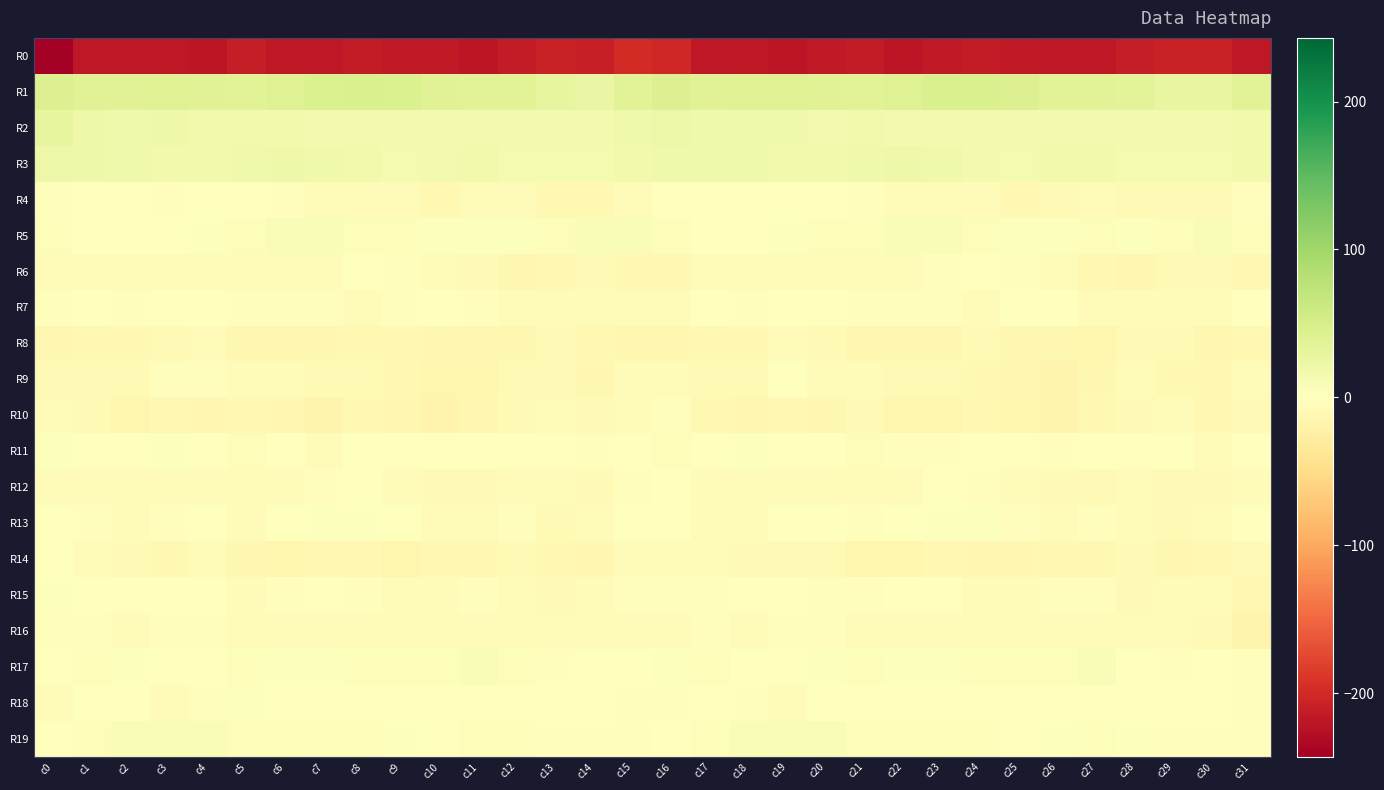

Reading right to left, what are all the values shown in this chart?

R0: c31=-217.4	c30=-208.5	c29=-208.5	c28=-211.4	c27=-217.9	c26=-218.1	c25=-215.0	c24=-214.0	c23=-215.8	c22=-218.6	c21=-213.6	c20=-215.0	c19=-220.0	c18=-217.0	c17=-218.3	c16=-201.6	c15=-198.9	c14=-209.5	c13=-208.3	c12=-214.2	c11=-218.8	c10=-216.3	c9=-214.8	c8=-213.6	c7=-218.1	c6=-216.9	c5=-212.3	c4=-218.4	c3=-218.3	c2=-218.1	c1=-218.1	c0=-243.0
R1: c31=37.8	c30=27.5	c29=26.6	c28=35.2	c27=37.7	c26=36.5	c25=43.5	c24=45.9	c23=46.2	c22=41.6	c21=37.8	c20=38.7	c19=40.8	c18=40.5	c17=38.4	c16=43.3	c15=37.9	c14=25.3	c13=29.6	c12=37.5	c11=36.5	c10=39.4	c9=44.7	c8=46.6	c7=44.2	c6=40.3	c5=37.7	c4=39.6	c3=41.2	c2=39.4	c1=38.9	c0=42.9
R2: c31=15.4	c30=13.7	c29=14.1	c28=14.8	c27=14.7	c26=13.4	c25=13.7	c24=13.5	c23=14.3	c22=14.7	c21=16.0	c20=14.3	c19=18.6	c18=18.4	c17=17.6	c16=20.9	c15=17.3	c14=14.0	c13=14.1	c12=14.7	c11=14.7	c10=13.7	c9=13.5	c8=14.0	c7=14.1	c6=15.4	c5=15.3	c4=15.6	c3=19.2	c2=17.6	c1=19.6	c0=28.8
R3: c31=16.1	c30=11.8	c29=13.0	c28=12.0	c27=15.5	c26=16.3	c25=11.9	c24=13.3	c23=17.3	c22=19.4	c21=18.6	c20=16.6	c19=16.4	c18=18.3	c17=18.4	c16=18.4	c15=15.7	c14=11.6	c13=12.8	c12=12.1	c11=17.0	c10=14.6	c9=11.4	c8=15.3	c7=18.2	c6=19.3	c5=17.8	c4=16.3	c3=17.1	c2=18.3	c1=19.0	c0=21.1
R4: c31=-3.7	c30=-8.5	c29=-9.5	c28=-8.8	c27=-5.8	c26=-8.2	c25=-9.5	c24=-5.7	c23=-6.3	c22=-4.3	c21=-2.1	c20=-0.2	c19=-1.6	c18=-1.8	c17=-0.9	c16=-0.9	c15=-4.1	c14=-9.5	c13=-9.5	c12=-7.6	c11=-5.9	c10=-10.0	c9=-7.5	c8=-5.6	c7=-6.0	c6=-3.6	c5=-1.0	c4=-0.5	c3=-2.2	c2=-1.4	c1=-1.5	c0=-2.3
R5: c31=5.7	c30=7.1	c29=5.1	c28=3.2	c27=4.1	c26=3.2	c25=2.7	c24=5.2	c23=5.7	c22=6.8	c21=4.3	c20=4.1	c19=2.4	c18=1.7	c17=1.3	c16=3.9	c15=7.2	c14=6.6	c13=4.2	c12=3.8	c11=3.2	c10=2.4	c9=4.1	c8=5.2	c7=6.5	c6=6.3	c5=3.9	c4=3.5	c3=1.9	c2=1.4	c1=1.6	c0=3.8
R6: c31=-10.6	c30=-8.6	c29=-8.4	c28=-12.3	c27=-10.4	c26=-5.0	c25=-3.4	c24=-0.7	c23=-3.5	c22=-6.8	c21=-6.2	c20=-5.1	c19=-4.8	c18=-3.9	c17=-5.5	c16=-10.9	c15=-10.1	c14=-8.1	c13=-9.6	c12=-12.7	c11=-8.7	c10=-4.3	c9=-2.3	c8=-0.8	c7=-5.5	c6=-6.0	c5=-6.1	c4=-5.3	c3=-4.0	c2=-4.5	c1=-6.1	c0=-5.8
R7: c31=-1.1	c30=-4.6	c29=-6.2	c28=-3.8	c27=-4.1	c26=-0.4	c25=-1.2	c24=-5.3	c23=-3.6	c22=-3.4	c21=-3.0	c20=-1.4	c19=-1.4	c18=-2.5	c17=-1.3	c16=-4.3	c15=-3.9	c14=-5.9	c13=-5.3	c12=-4.0	c11=-3.5	c10=0.2	c9=-2.8	c8=-5.1	c7=-3.3	c6=-2.9	c5=-2.8	c4=-1.1	c3=-1.4	c2=-3.0	c1=-1.0	c0=-2.7
R8: c31=-10.6	c30=-12.0	c29=-9.2	c28=-9.3	c27=-13.9	c26=-11.7	c25=-11.5	c24=-9.0	c23=-12.1	c22=-12.0	c21=-11.9	c20=-8.8	c19=-6.2	c18=-11.3	c17=-9.6	c16=-12.0	c15=-12.9	c14=-11.2	c13=-8.5	c12=-11.4	c11=-13.2	c10=-12.0	c9=-10.2	c8=-9.6	c7=-12.8	c6=-11.5	c5=-11.8	c4=-6.3	c3=-8.5	c2=-11.3	c1=-10.3	c0=-13.0
R9: c31=-3.8	c30=-10.6	c29=-9.9	c28=-7.6	c27=-12.3	c26=-15.3	c25=-12.4	c24=-9.7	c23=-8.4	c22=-7.6	c21=-6.5	c20=-4.5	c19=-1.5	c18=-7.7	c17=-8.7	c16=-4.3	c15=-6.6	c14=-11.5	c13=-8.3	c12=-8.6	c11=-14.0	c10=-15.0	c9=-10.8	c8=-9.4	c7=-8.1	c6=-7.3	c5=-6.1	c4=-2.5	c3=-3.7	c2=-9.3	c1=-8.4	c0=-7.8
R10: c31=-8.7	c30=-10.3	c29=-6.1	c28=-8.0	c27=-11.3	c26=-15.5	c25=-14.9	c24=-10.4	c23=-13.9	c22=-14.6	c21=-8.9	c20=-12.5	c19=-10.0	c18=-12.2	c17=-11.0	c16=-3.5	c15=-7.6	c14=-8.8	c13=-5.9	c12=-9.2	c11=-12.6	c10=-16.1	c9=-12.5	c8=-10.9	c7=-15.7	c6=-12.1	c5=-9.8	c4=-12.1	c3=-10.1	c2=-13.3	c1=-9.0	c0=-5.8
R11: c31=-0.2	c30=-4.2	c29=-0.7	c28=-0.2	c27=-0.4	c26=-2.1	c25=-0.7	c24=-1.1	c23=-2.8	c22=-2.8	c21=5.2	c20=1.1	c19=0.7	c18=2.6	c17=-1.2	c16=4.3	c15=1.5	c14=-3.3	c13=0.3	c12=-0.5	c11=-0.6	c10=-1.6	c9=-0.4	c8=-1.3	c7=-4.2	c6=0.5	c5=4.8	c4=-0.0	c3=2.0	c2=1.1	c1=-1.4	c0=2.3
R12: c31=-4.6	c30=-8.9	c29=-8.6	c28=-5.7	c27=-7.9	c26=-8.5	c25=-6.8	c24=-2.7	c23=-1.7	c22=-5.8	c21=-4.9	c20=-5.4	c19=-5.6	c18=-4.6	c17=-5.7	c16=-1.8	c15=-2.2	c14=-9.4	c13=-7.0	c12=-6.4	c11=-7.9	c10=-7.7	c9=-5.6	c8=-1.3	c7=-3.5	c6=-5.6	c5=-5.0	c4=-5.5	c3=-5.2	c2=-4.7	c1=-6.2	c0=-4.4
R13: c31=-0.9	c30=-5.6	c29=-8.8	c28=-4.4	c27=-3.3	c26=-5.2	c25=-2.9	c24=2.7	c23=3.0	c22=0.6	c21=-3.4	c20=-1.4	c19=-1.4	c18=-5.3	c17=-4.0	c16=0.8	c15=1.4	c14=-7.6	c13=-7.7	c12=-3.4	c11=-4.2	c10=-4.2	c9=-1.0	c8=3.7	c7=2.0	c6=-0.3	c5=-4.0	c4=0.2	c3=-3.6	c2=-4.7	c1=-3.3	c0=0.3
R14: c31=-9.3	c30=-10.7	c29=-11.8	c28=-8.8	c27=-10.4	c26=-11.2	c25=-13.0	c24=-12.6	c23=-9.9	c22=-14.0	c21=-13.6	c20=-8.5	c19=-8.9	c18=-9.5	c17=-6.6	c16=-4.7	c15=-4.5	c14=-11.4	c13=-11.1	c12=-8.5	c11=-11.3	c10=-11.3	c9=-13.4	c8=-11.1	c7=-11.1	c6=-14.6	c5=-11.9	c4=-7.5	c3=-10.2	c2=-7.7	c1=-5.5	c0=0.2
R15: c31=-10.3	c30=-6.5	c29=-7.6	c28=-7.8	c27=-2.8	c26=-3.6	c25=-5.6	c24=-5.6	c23=1.4	c22=-1.2	c21=-3.7	c20=-2.5	c19=-1.4	c18=-1.0	c17=-2.0	c16=-3.4	c15=-2.4	c14=-6.5	c13=-8.2	c12=-5.6	c11=-2.8	c10=-4.1	c9=-6.1	c8=-3.2	c7=1.6	c6=-2.5	c5=-3.9	c4=-1.3	c3=-1.7	c2=-0.9	c1=-1.2	c0=2.8
R16: c31=-15.6	c30=-8.9	c29=-7.2	c28=-7.0	c27=-6.0	c26=-4.7	c25=-6.3	c24=-5.1	c23=-4.2	c22=-5.8	c21=-4.4	c20=-3.6	c19=-2.8	c18=-4.0	c17=-2.9	c16=-6.2	c15=-7.1	c14=-7.6	c13=-7.0	c12=-6.8	c11=-4.9	c10=-5.5	c9=-5.7	c8=-5.0	c7=-4.5	c6=-5.3	c5=-4.3	c4=-3.0	c3=-3.1	c2=-3.9	c1=-2.5	c0=-3.1
R17: c31=-3.2	c30=-1.9	c29=-2.8	c28=1.8	c27=6.0	c26=5.6	c25=4.5	c24=5.5	c23=2.8	c22=2.2	c21=4.8	c20=2.7	c19=-0.2	c18=1.8	c17=4.2	c16=3.5	c15=0.4	c14=-1.8	c13=-1.9	c12=3.9	c11=6.6	c10=4.6	c9=5.5	c8=4.1	c7=2.5	c6=2.9	c5=5.1	c4=0.8	c3=0.7	c2=2.2	c1=4.4	c0=1.5
R18: c31=-3.6	c30=-1.8	c29=-1.1	c28=0.1	c27=0.3	c26=0.8	c25=-1.6	c24=-1.6	c23=-1.0	c22=-1.1	c21=0.8	c20=0.5	c19=-5.8	c18=-2.6	c17=0.1	c16=-2.0	c15=-2.4	c14=-1.0	c13=-1.0	c12=0.1	c11=1.0	c10=-0.4	c9=-1.4	c8=-1.7	c7=-0.6	c6=-1.4	c5=2.0	c4=-1.9	c3=-5.4	c2=-1.0	c1=-0.6	c0=-4.2
R19: c31=-2.0	c30=-3.1	c29=-3.5	c28=2.1	c27=4.9	c26=3.2	c25=1.2	c24=4.3	c23=4.0	c22=4.5	c21=4.5	c20=7.2	c19=8.3	c18=7.7	c17=5.0	c16=1.3	c15=-2.1	c14=-3.3	c13=-2.2	c12=4.1	c11=4.4	c10=1.8	c9=2.4	c8=4.3	c7=4.2	c6=4.3	c5=5.2	c4=8.2	c3=8.2	c2=6.9	c1=3.9	c0=1.2